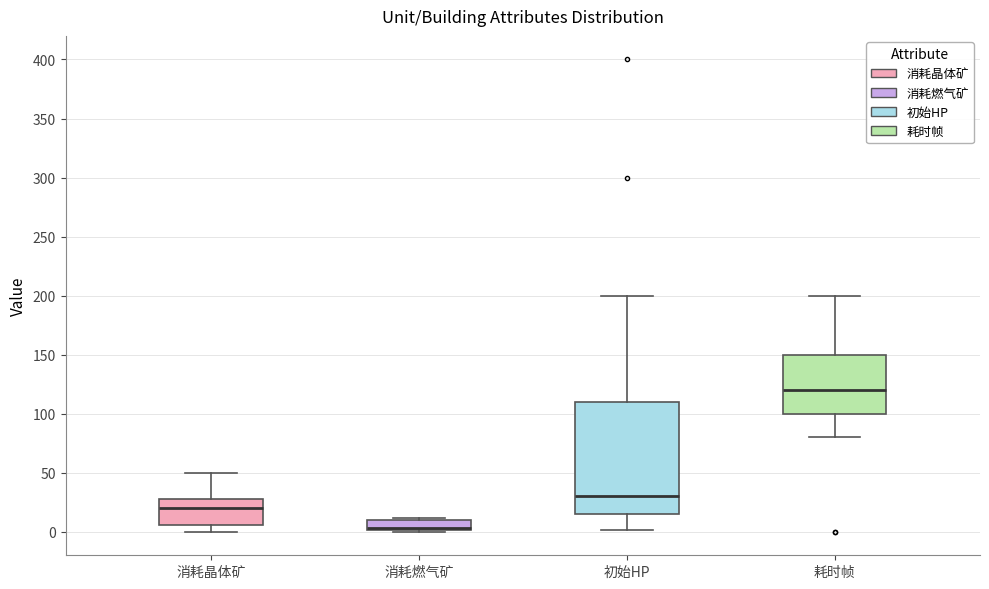

Reading left to right, read every box against the y-axis: the position of its median line, the range the box covers, and the ends of its whiskers. The values are not printed on the chart, so give them approximately, as read against the axis.

消耗晶体矿: median 20, box 5 to 30, whiskers 0 to 50
消耗燃气矿: median 5, box 0 to 10, whiskers 0 to 10 (just above the box's upper edge)
初始HP: median 30, box 15 to 110, whiskers 0 to 200
耗时帧: median 120, box 100 to 150, whiskers 80 to 200